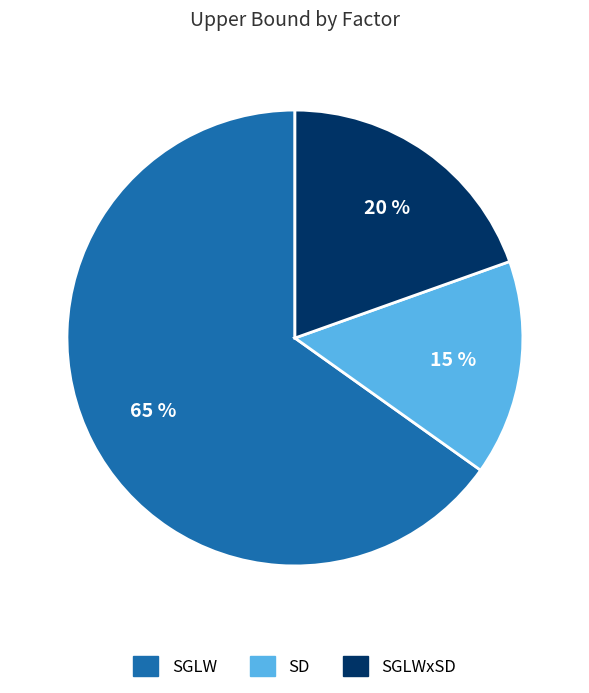

To the nearest percent, what portion does SGLW represent?

65%